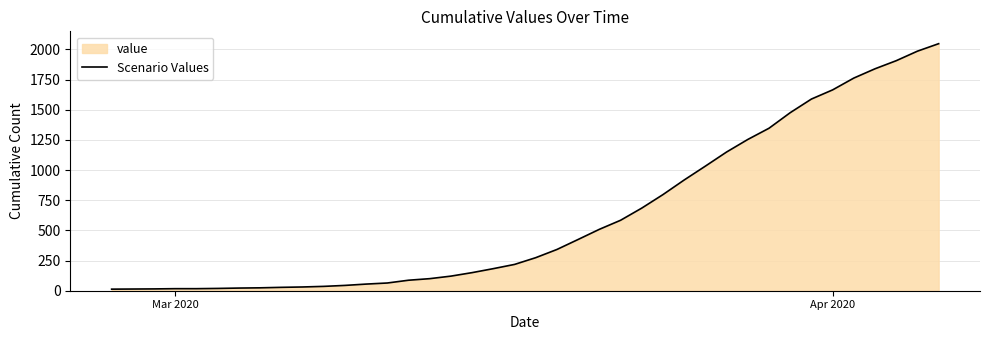

What is the maximum value shown in the chart?

2048